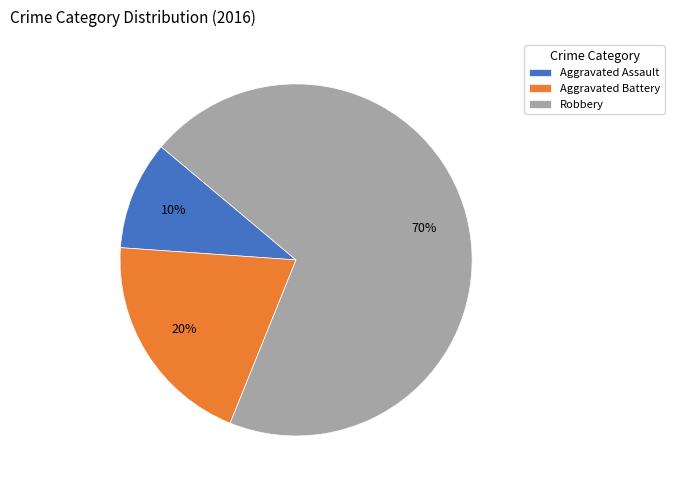

What is the largest slice in the pie chart?

Robbery